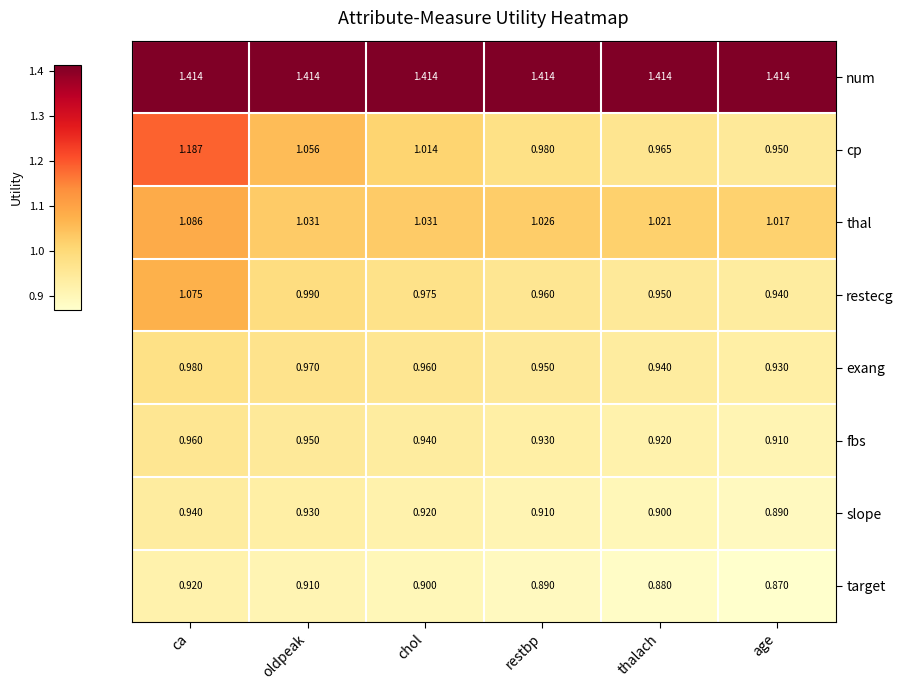

At which label does thal reach its minimum?

age